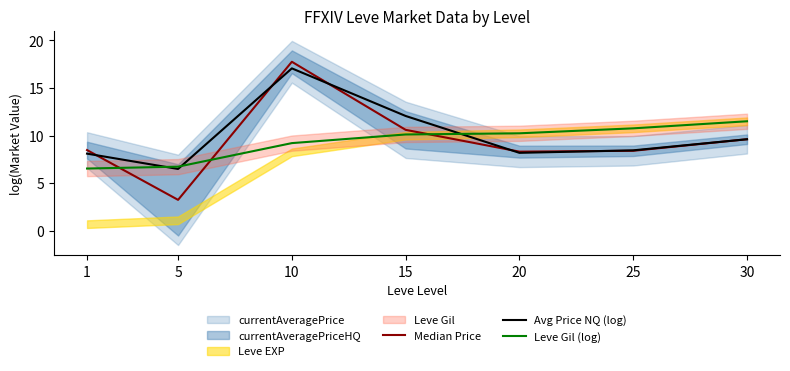

Which series ends up on top after the final intersection of Median Price and Avg Price NQ (log)?

Avg Price NQ (log)